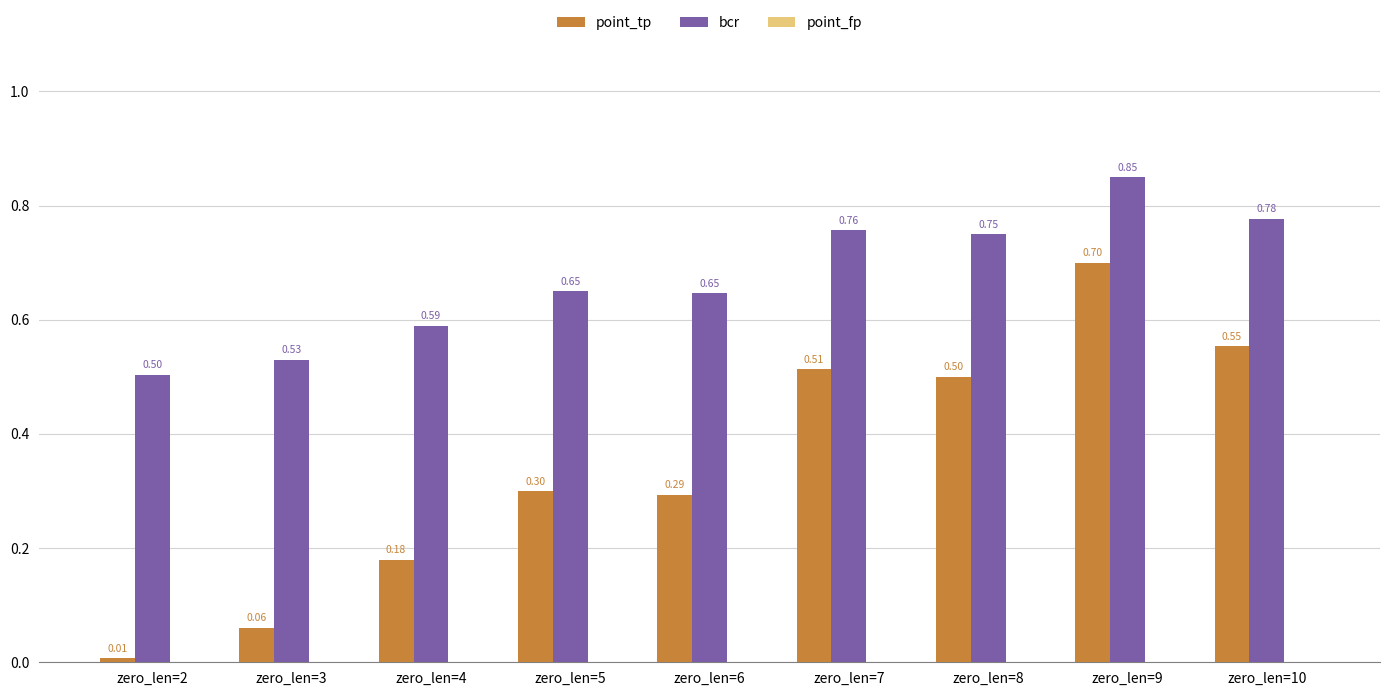

Between zero_len=3 and zero_len=5, which series saw the biggest shift?

point_tp